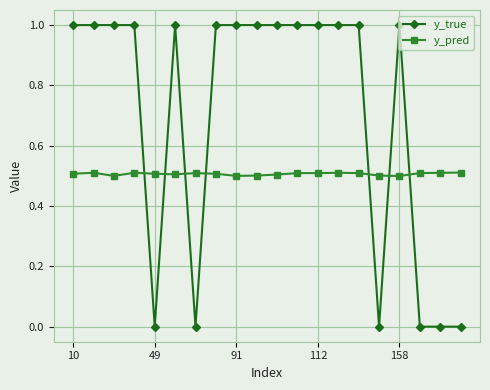

Count the y_true values in the range 0 to 1.

20